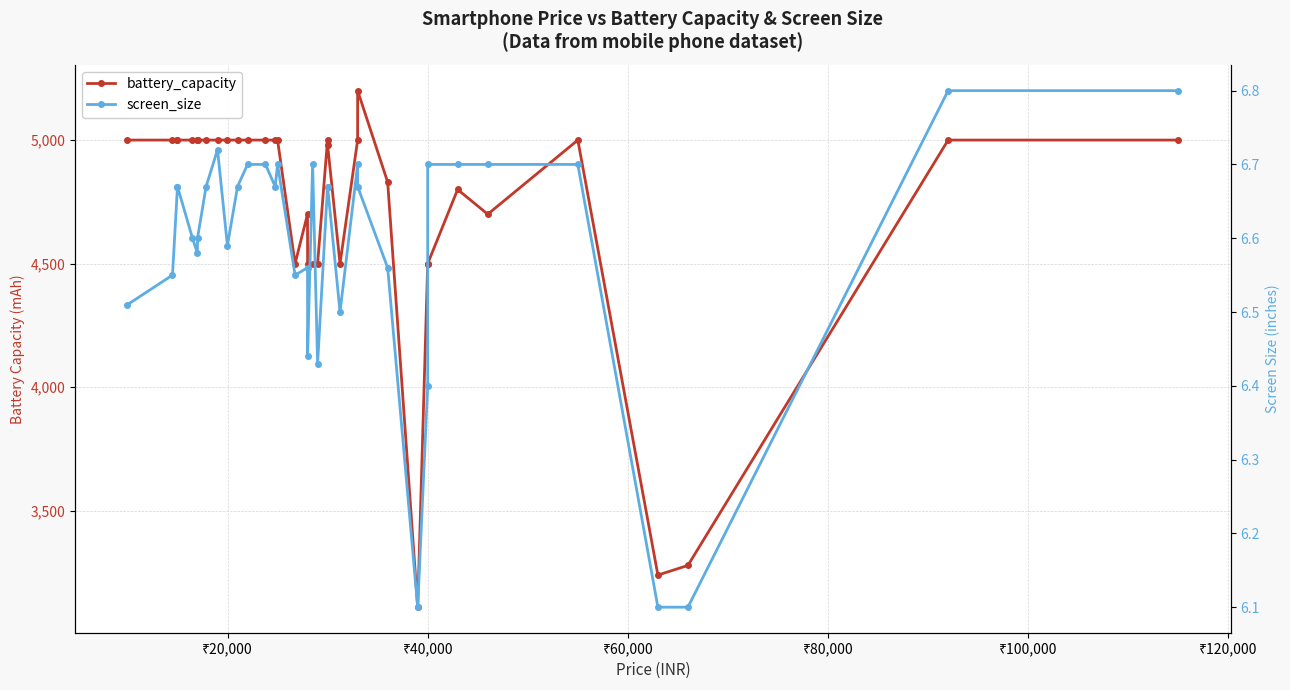

What is the difference between the maximum and minimum values in the battery_capacity series?

2090.0